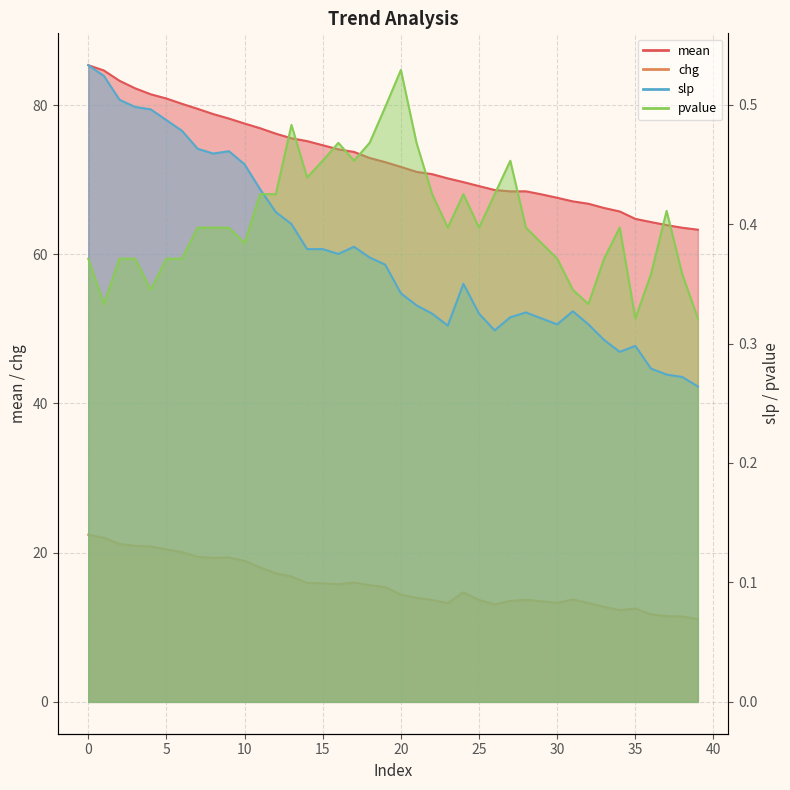

What are all the series names shown in the legend?

mean, chg, slp, pvalue